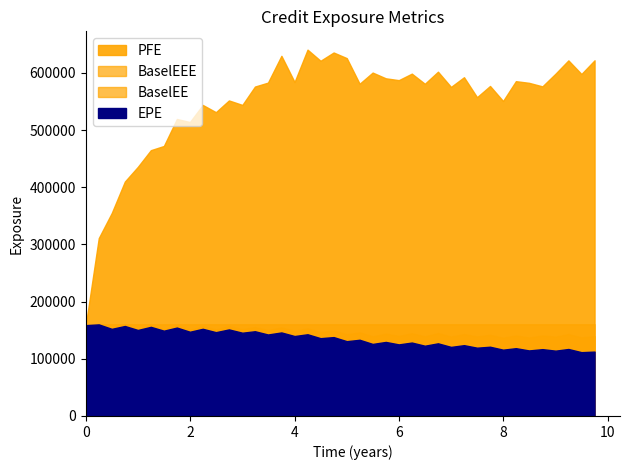

True or false: BaselEE has more than 2 interior local peaks.

True